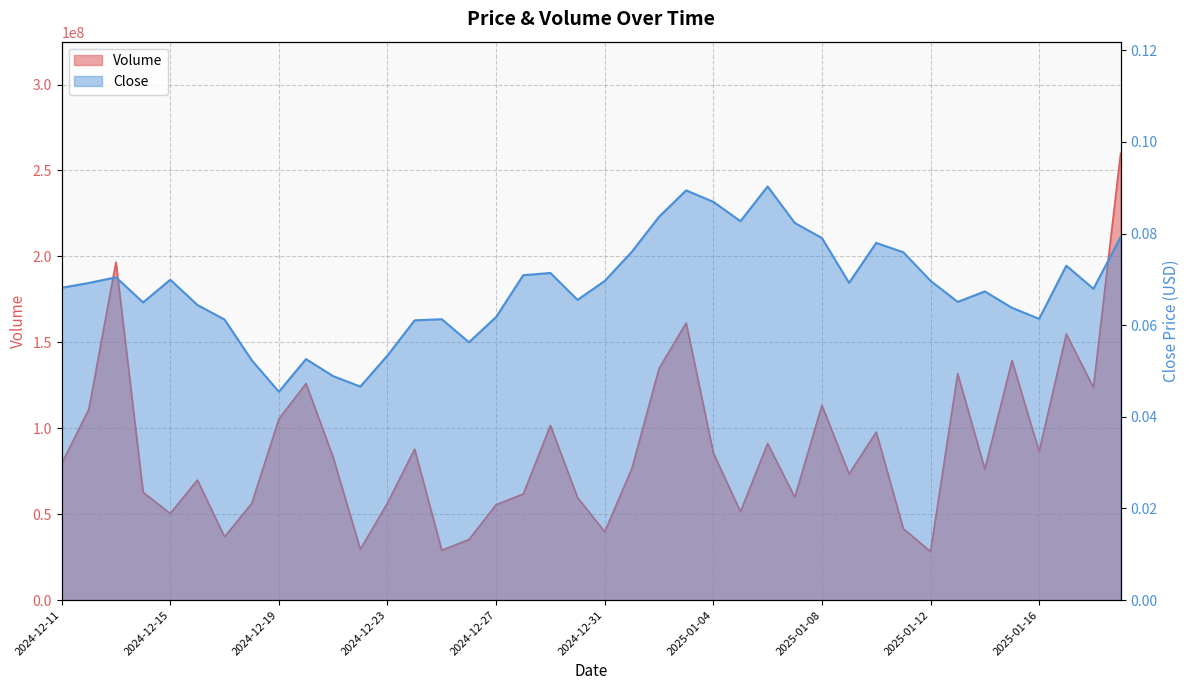

What is the greatest value displayed?

259942615.7